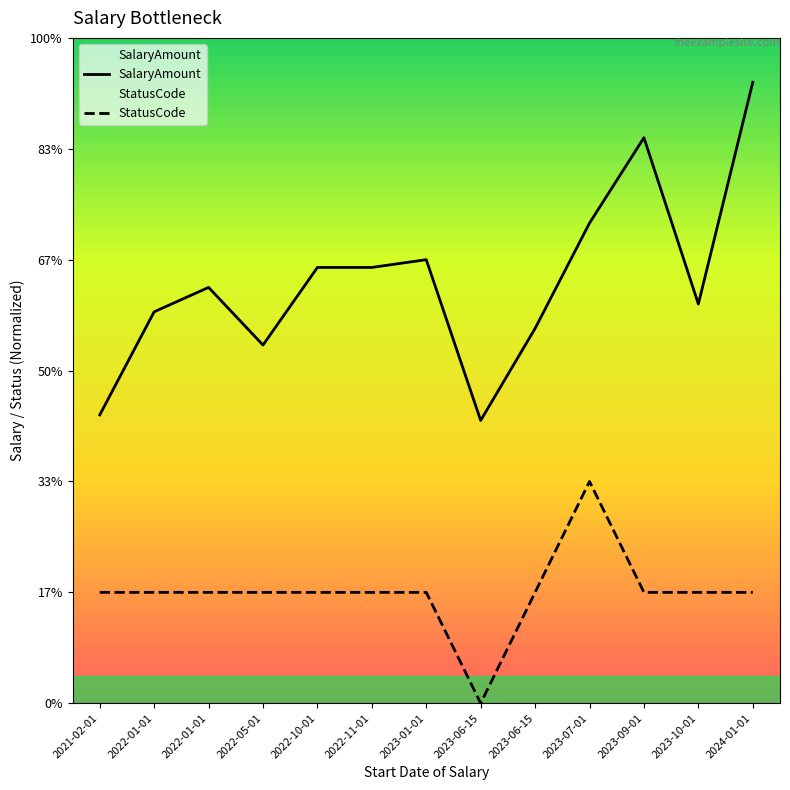

Which series has the widest spread of values?

SalaryAmount